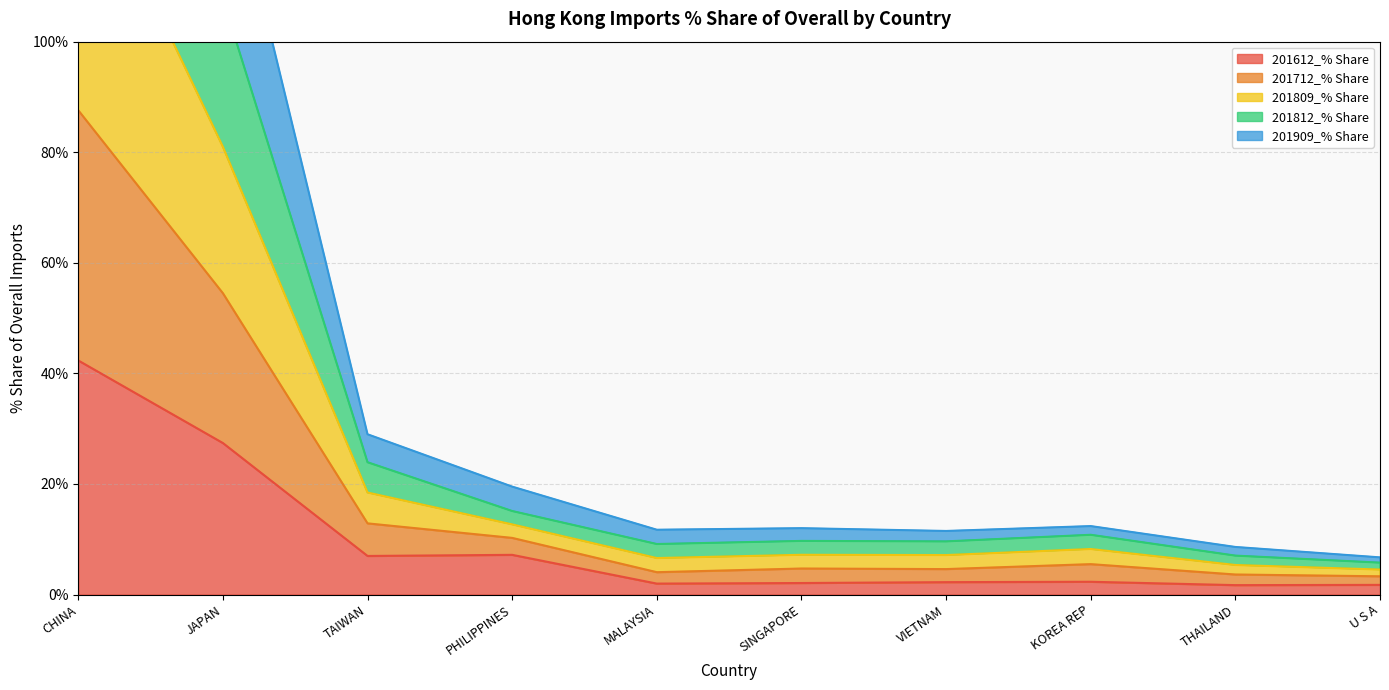

Which series changed the most between SINGAPORE and U S A?

201809_% Share